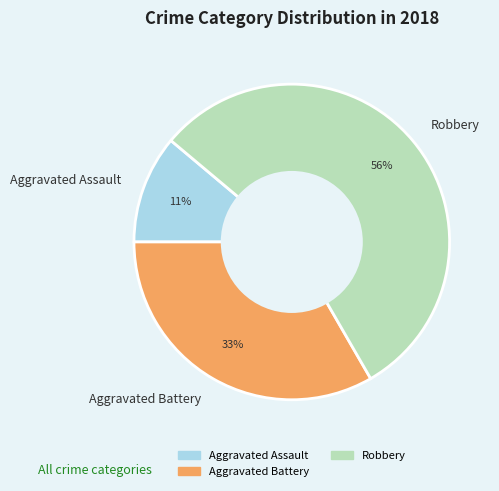

Do Aggravated Battery and Robbery together represent more than half of the pie?

Yes